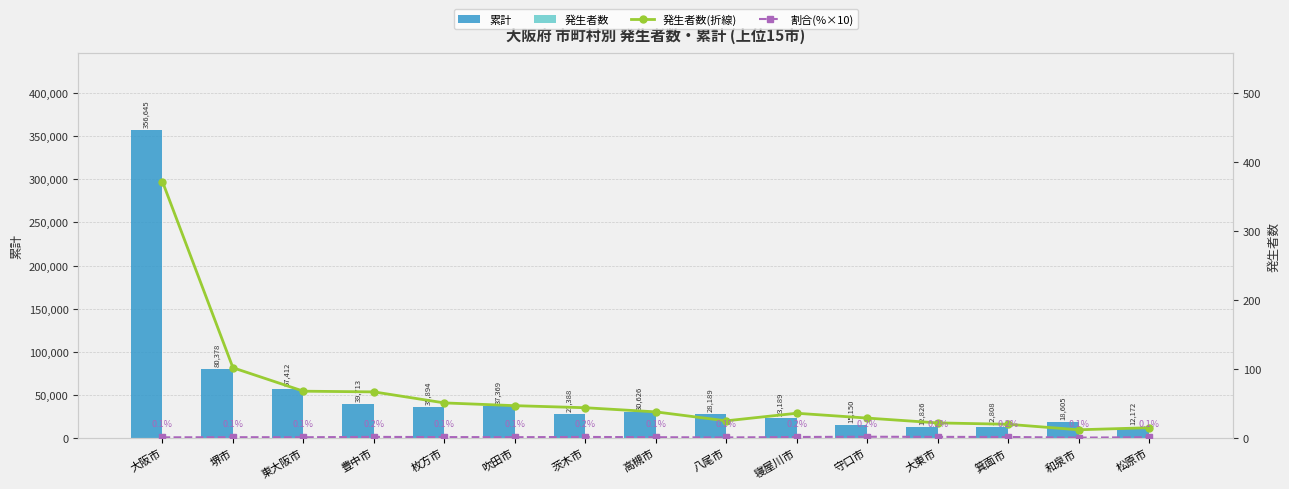

Read the 発生者数 value at 八尾市.

25.0